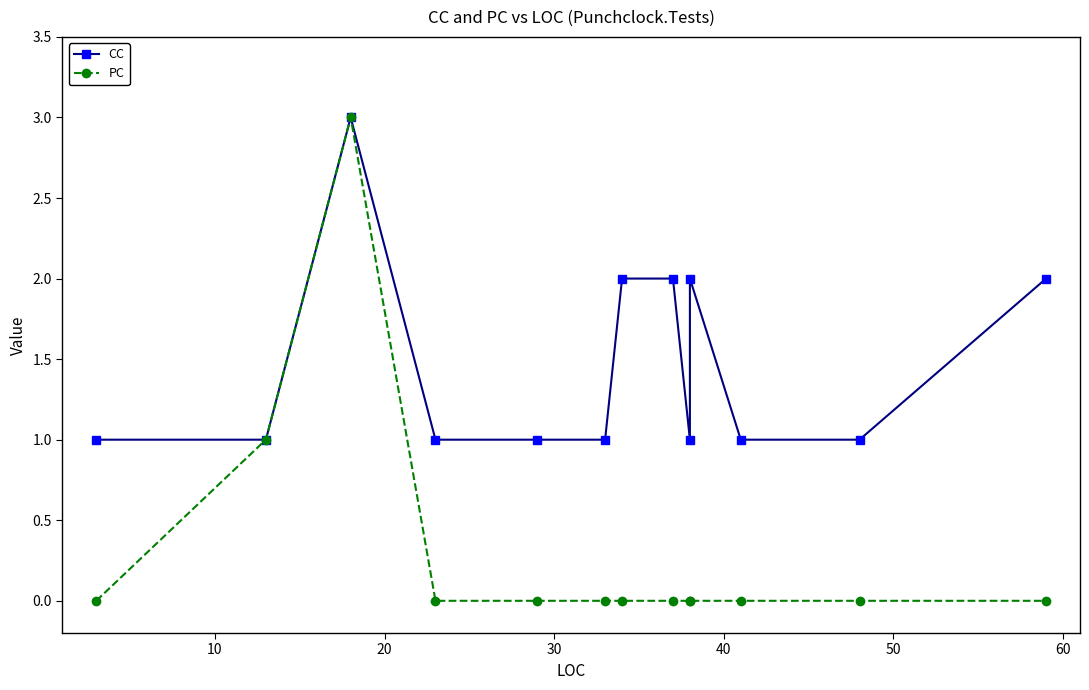

True or false: PC has more than 2 interior local peaks.

False